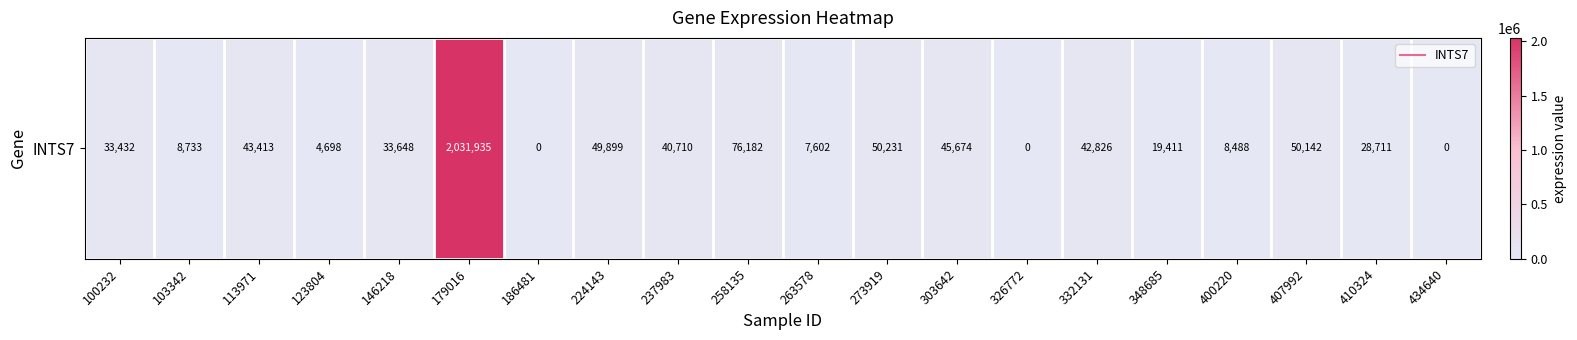

How many categories are shown in the chart?

20